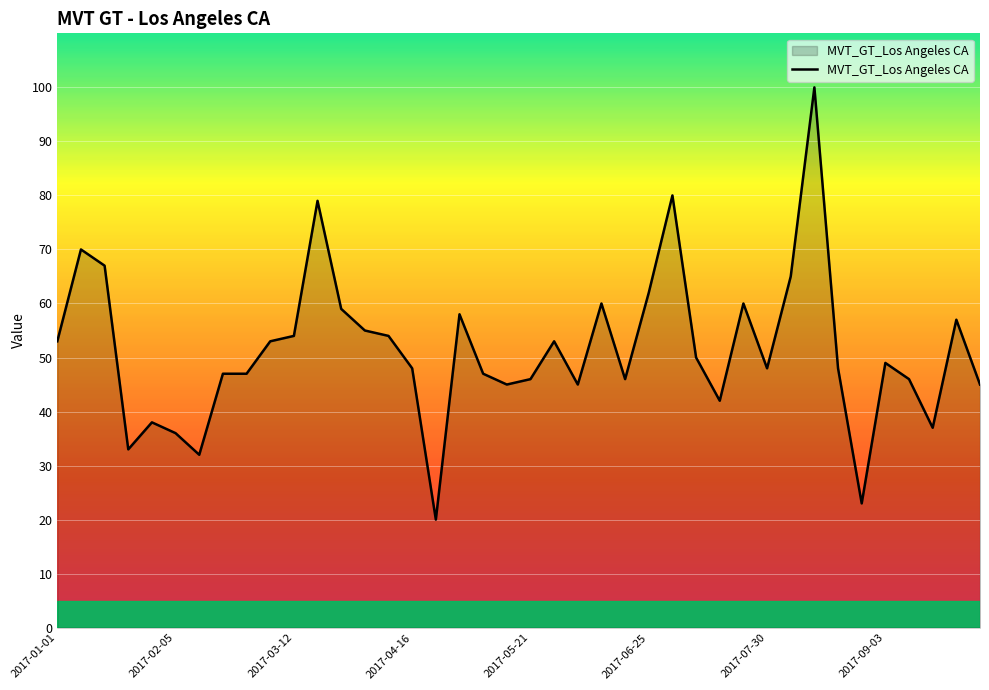

What is the greatest value displayed?

100